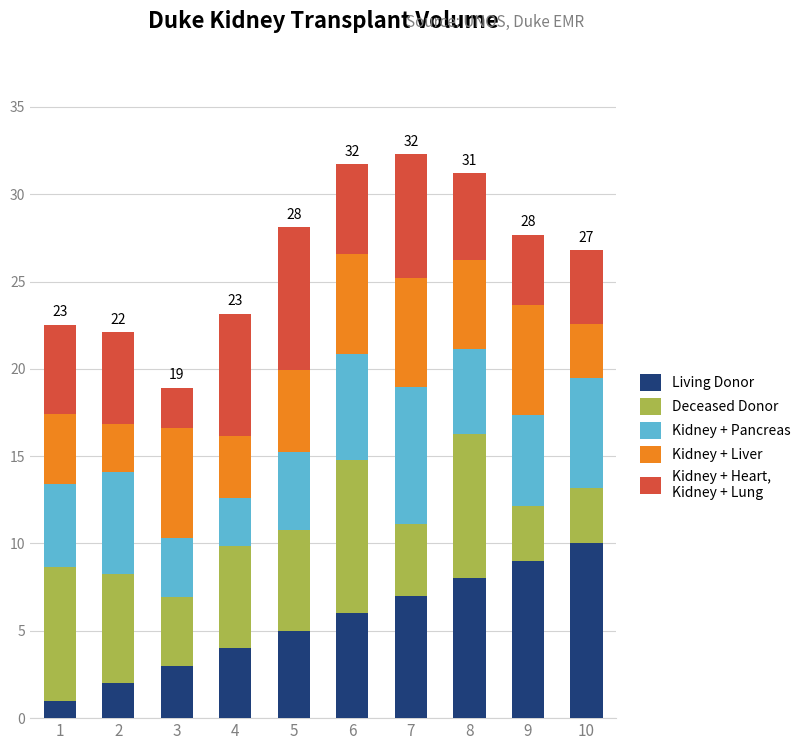

What is the total value across all series at 7?

32.3